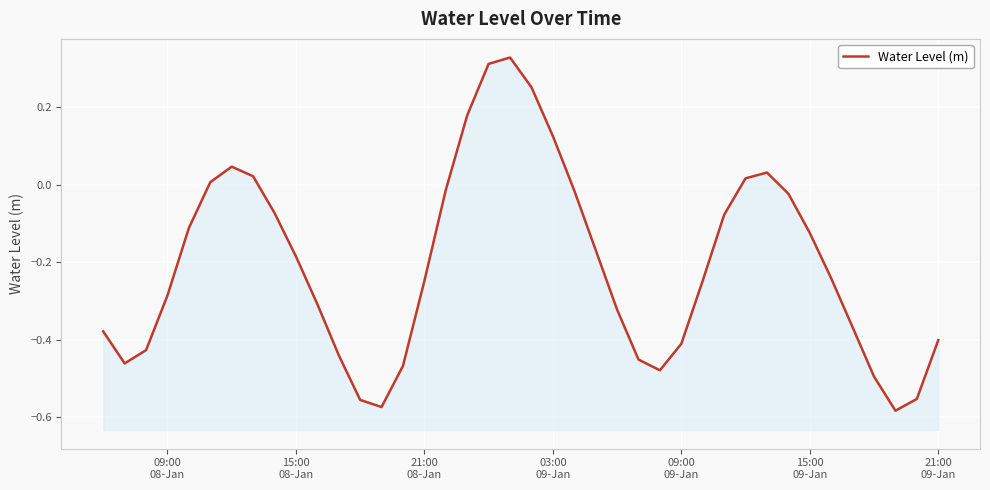

What is the minimum value shown in the chart?

-0.6